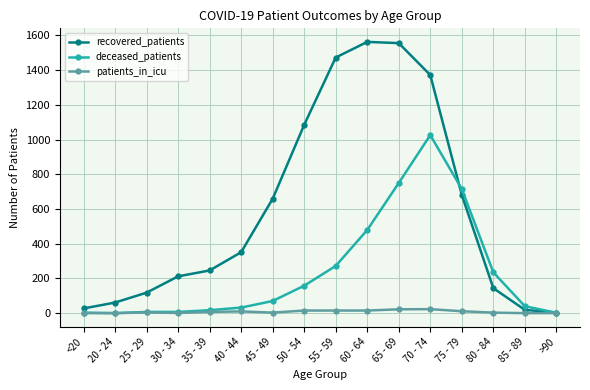

List the series in order of their peak value, highest first.

recovered_patients, deceased_patients, patients_in_icu